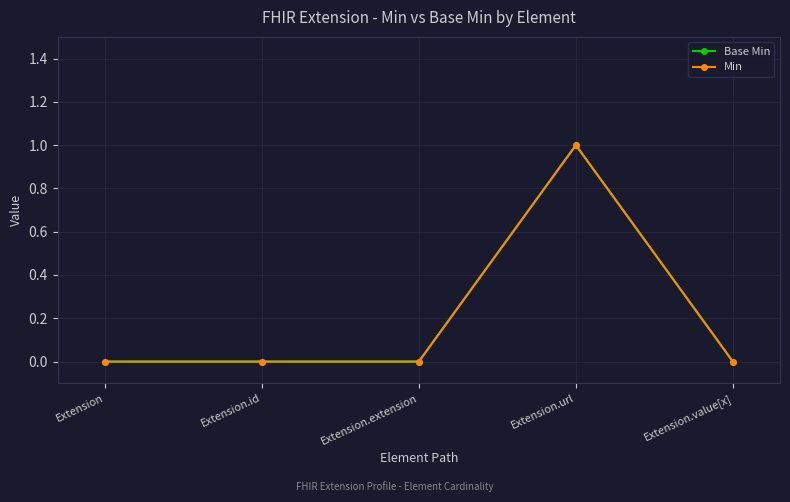

Is this an area chart (filled region under the line)?

No